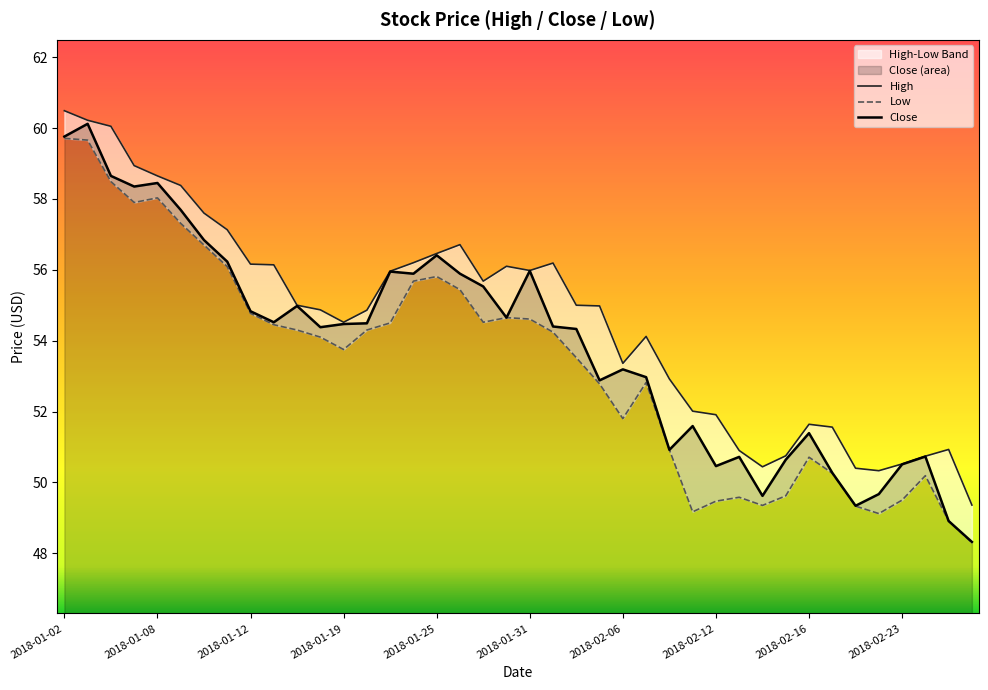

Between 19 and 15, which is larger?

15